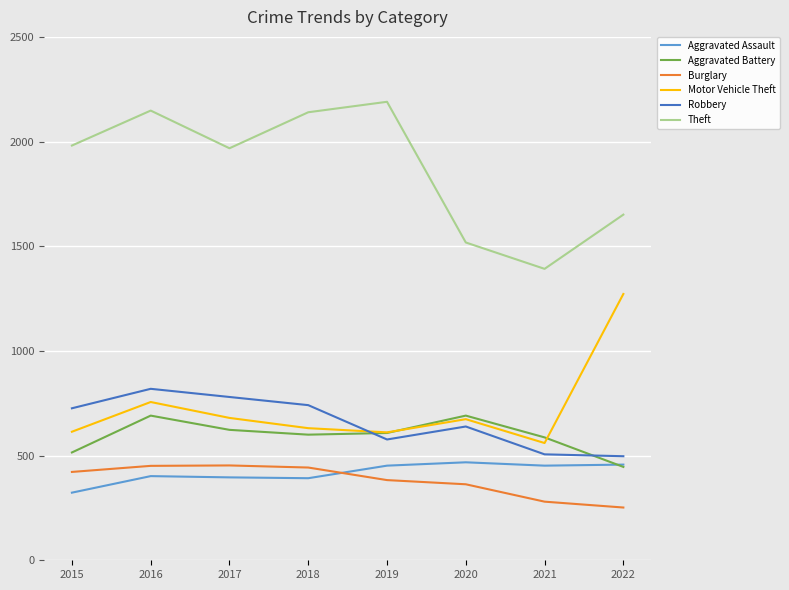

Which series has the widest spread of values?

Theft